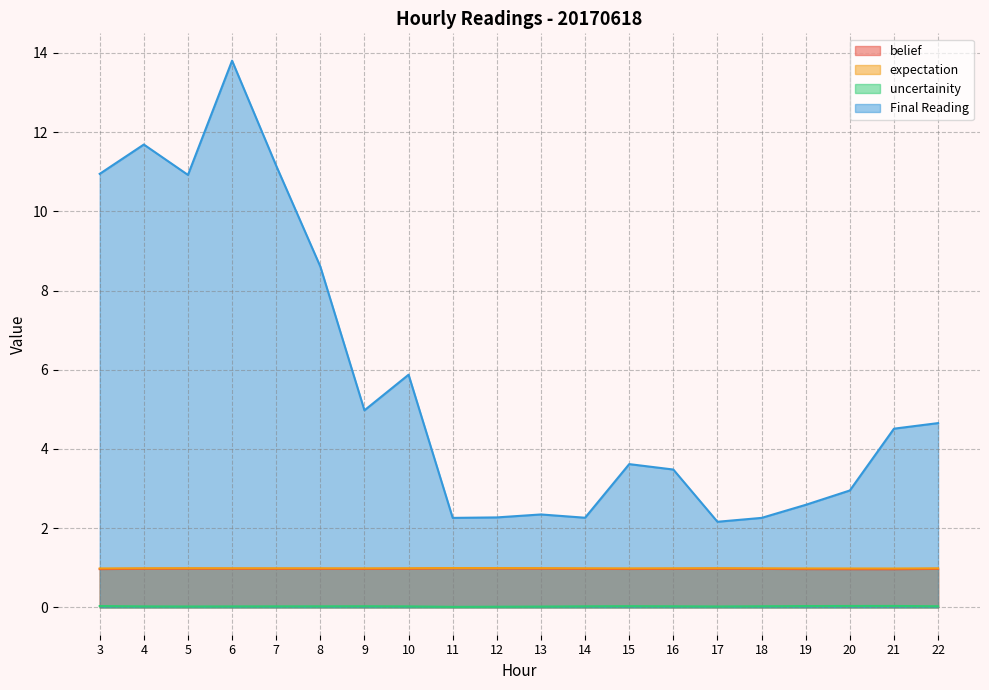

What is the difference between the highest and lowest values at 22?

4.6